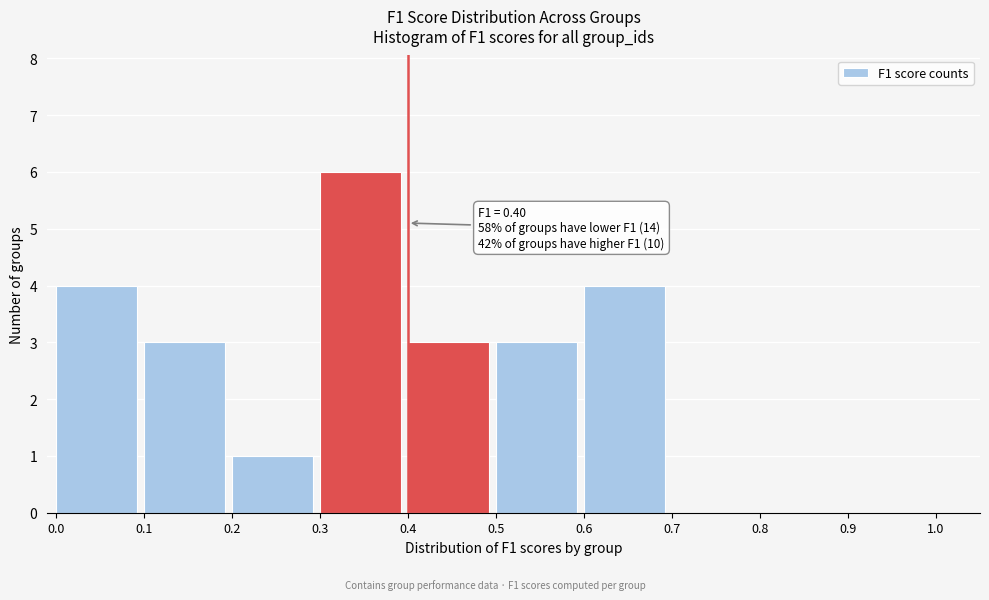

Over which range of the x-axis is the bar tallest?

0.3 to 0.4